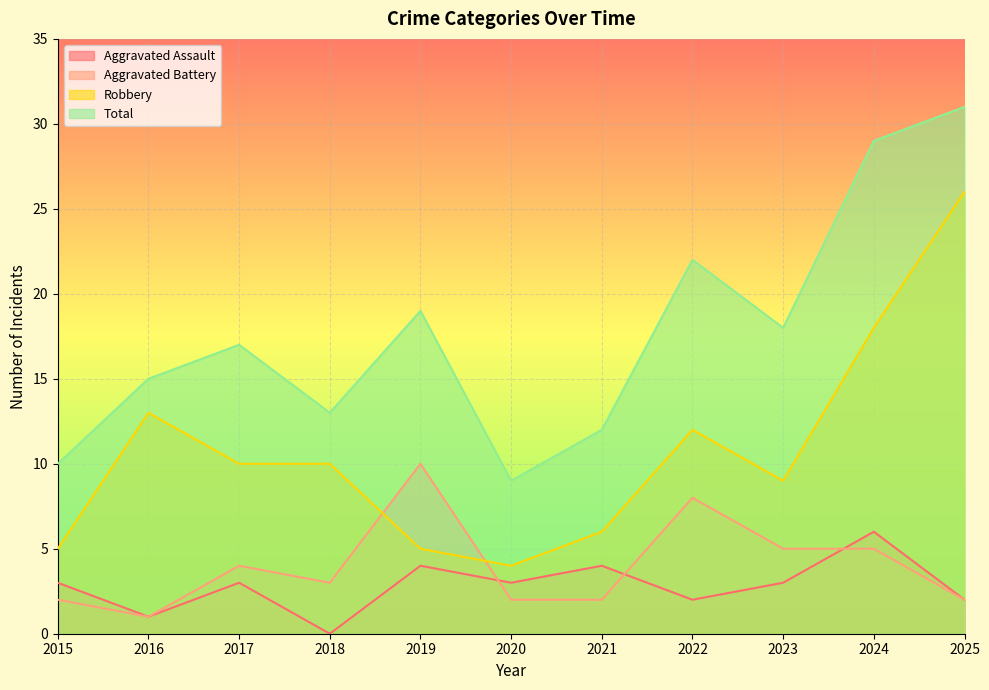

How many interior local peaks does the Total series have?

3